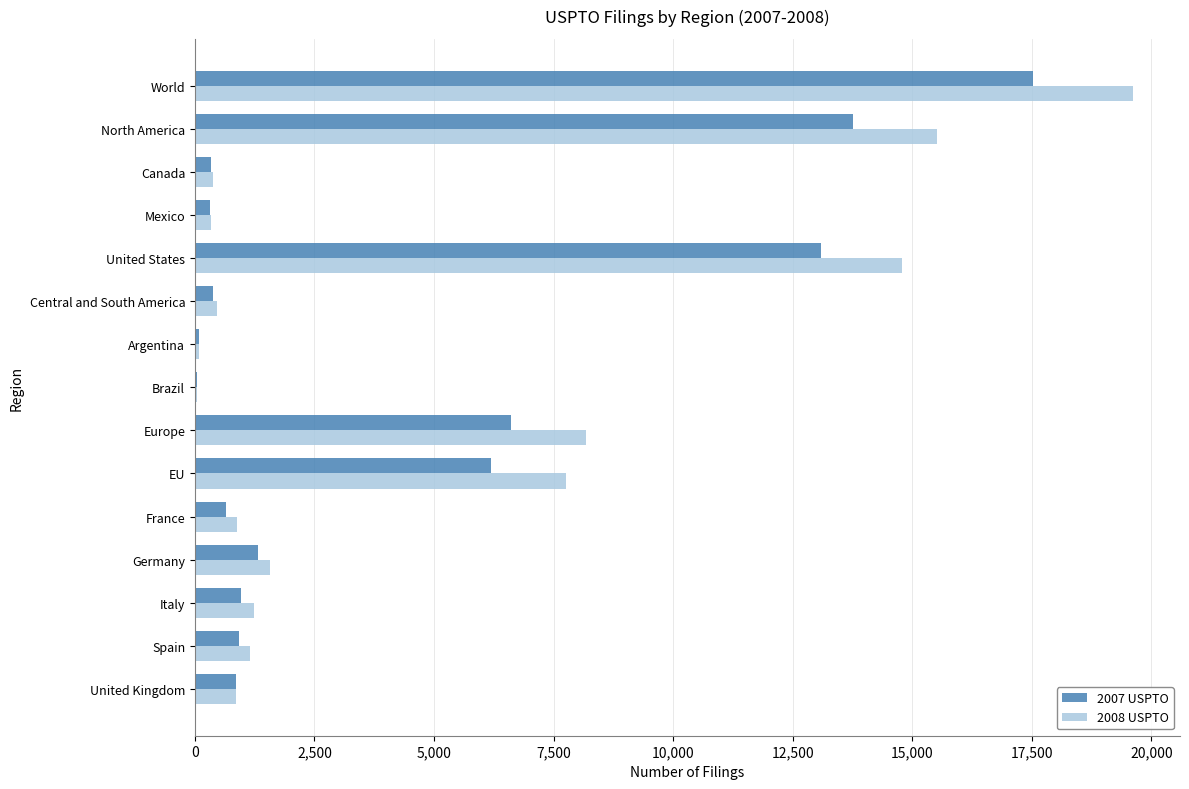

True or false: 2008 USPTO has a value of 8177 at Europe.

True